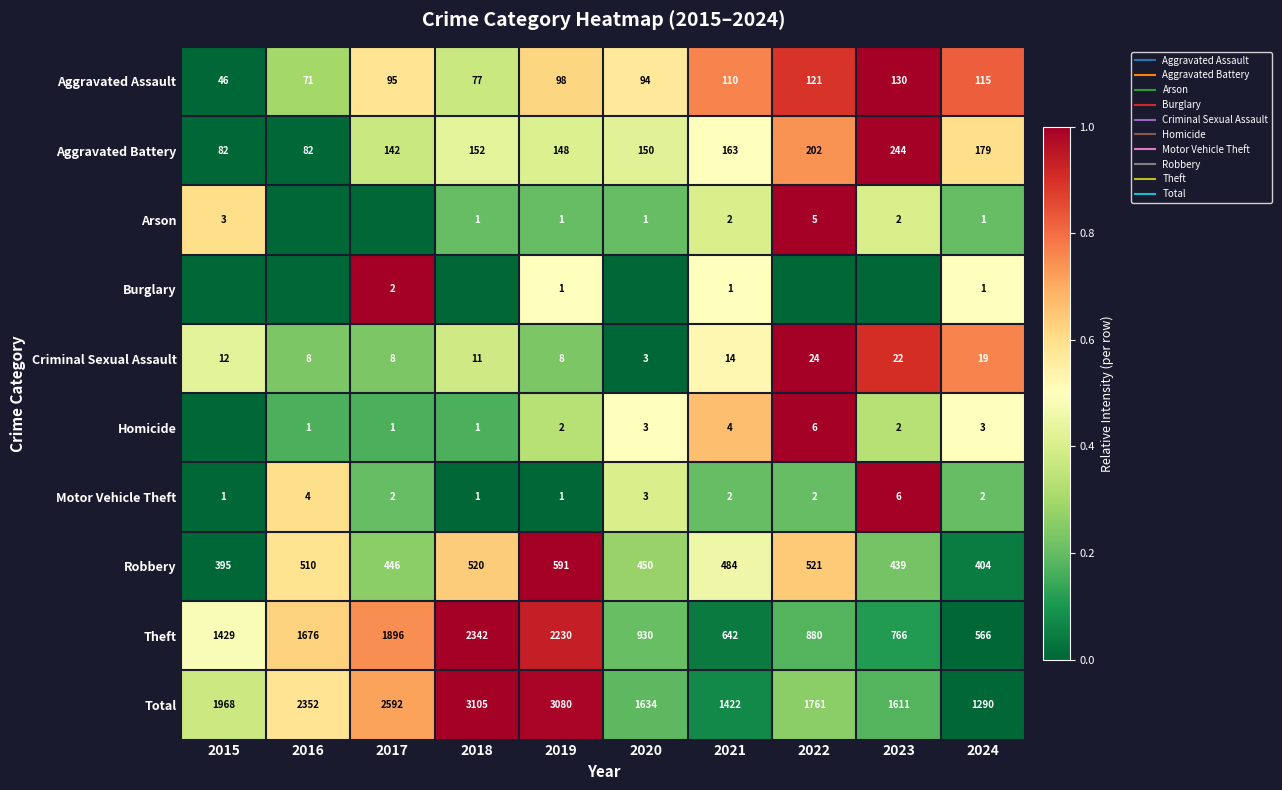

True or false: Aggravated Battery has a value of 0.2 at 2020.

False